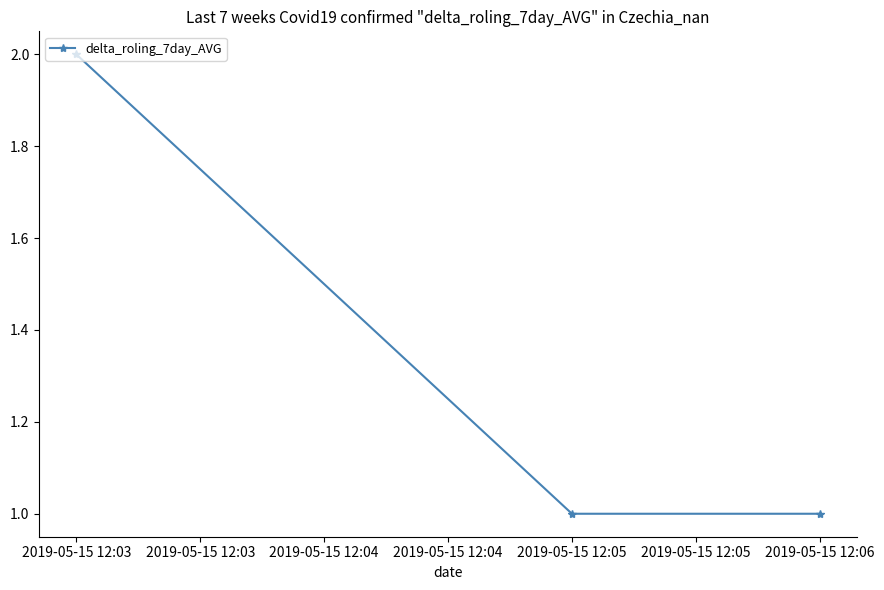

What is the average value?

1